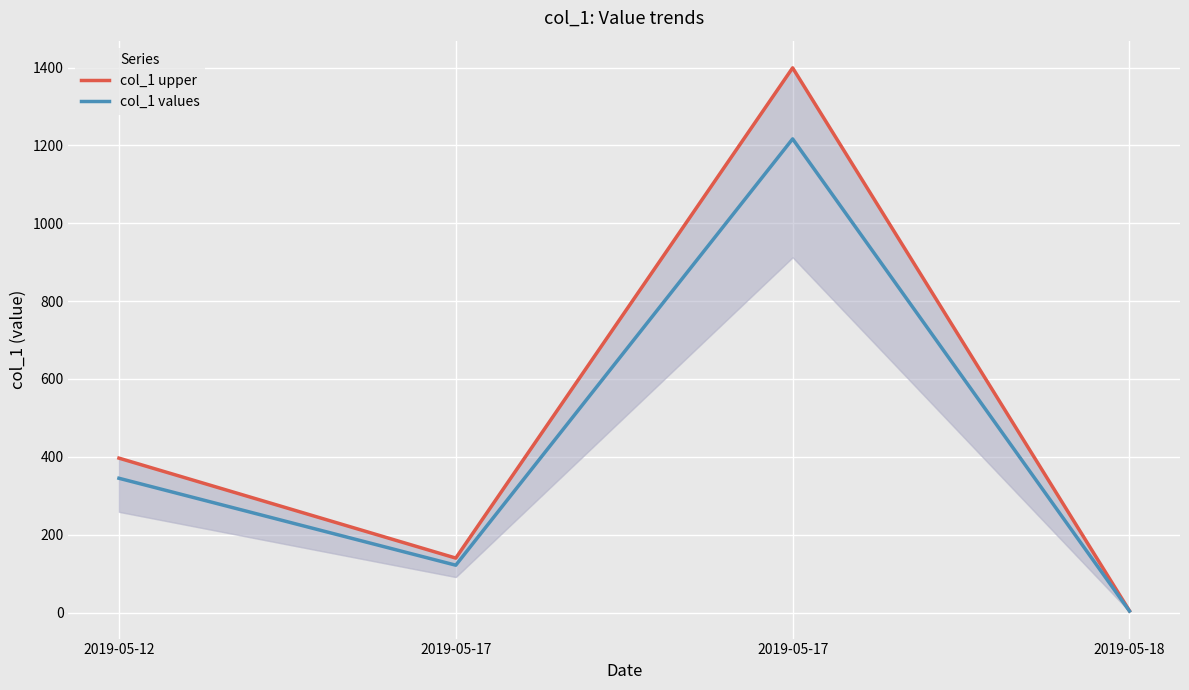

What is the approximate value of col_1 upper at 2019-05-17?

1399.4